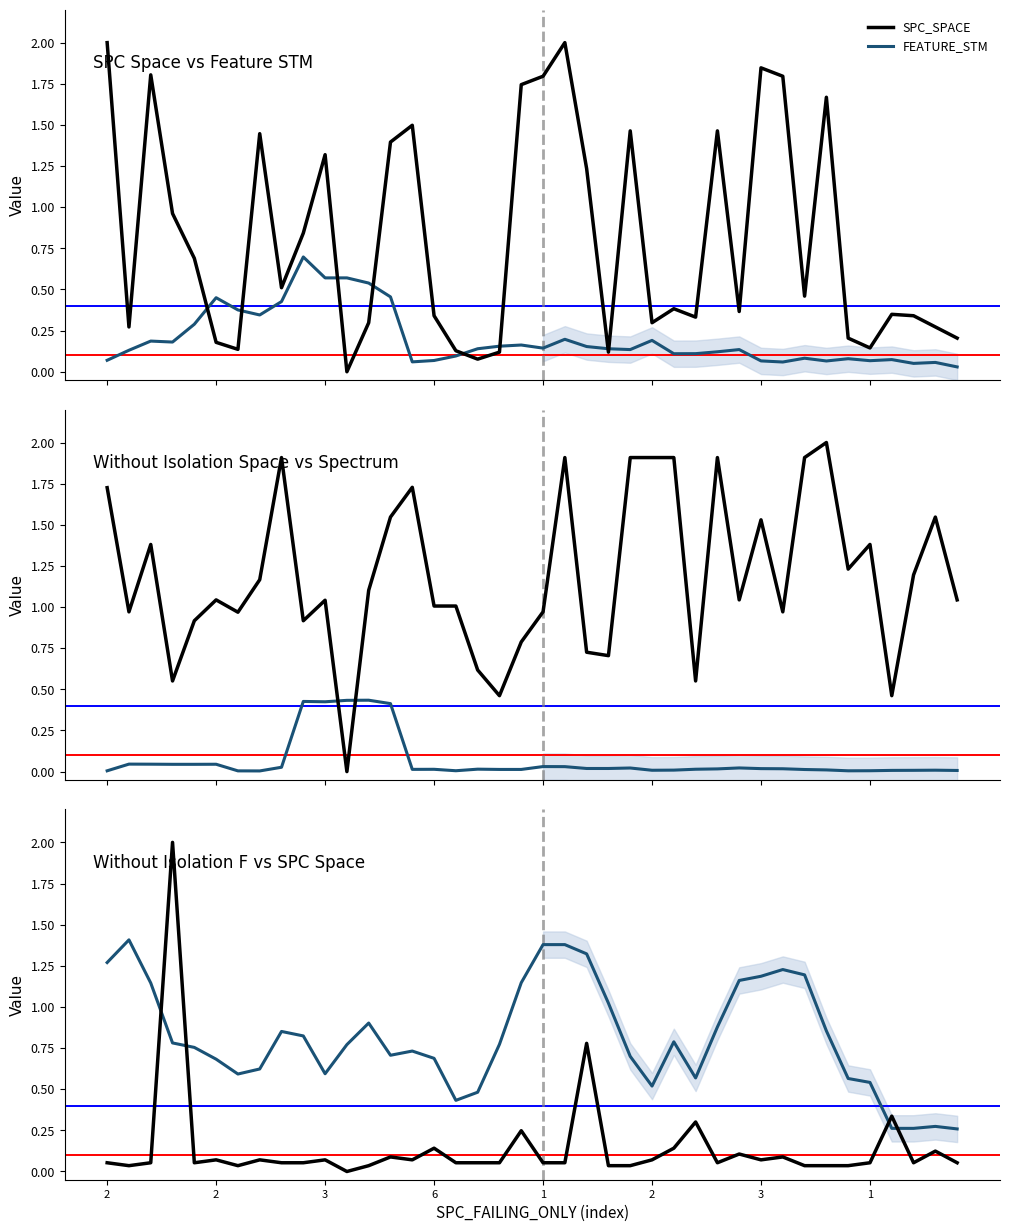

True or false: WITHOUT_ISOLATION_SPACE and WITHOUT_ISOLATION_F cross at least once.

True